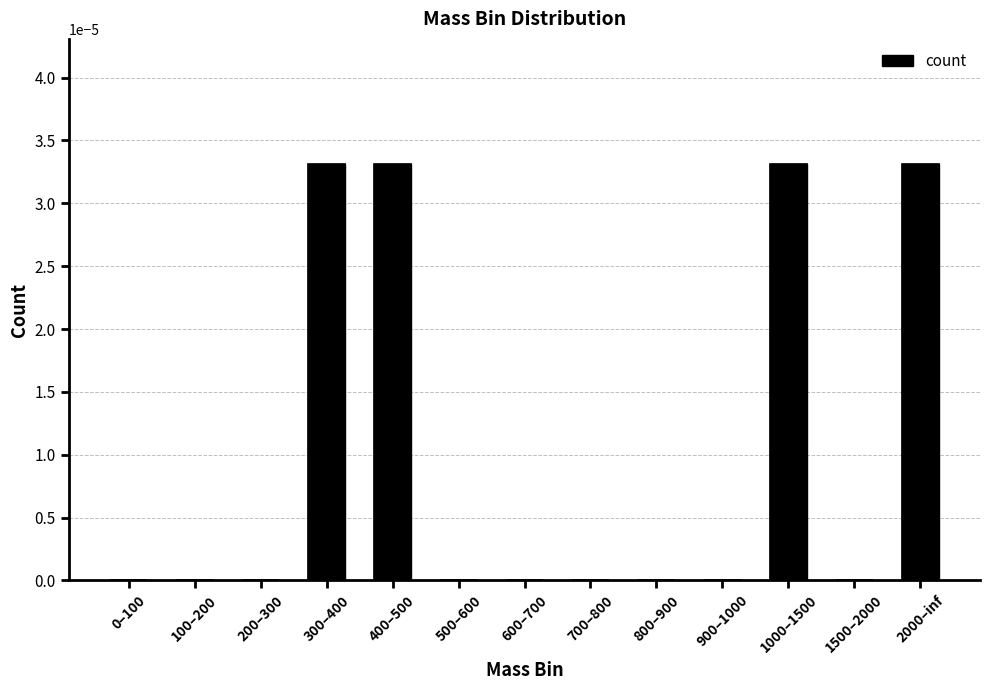

What position from the left is 0–100?

1